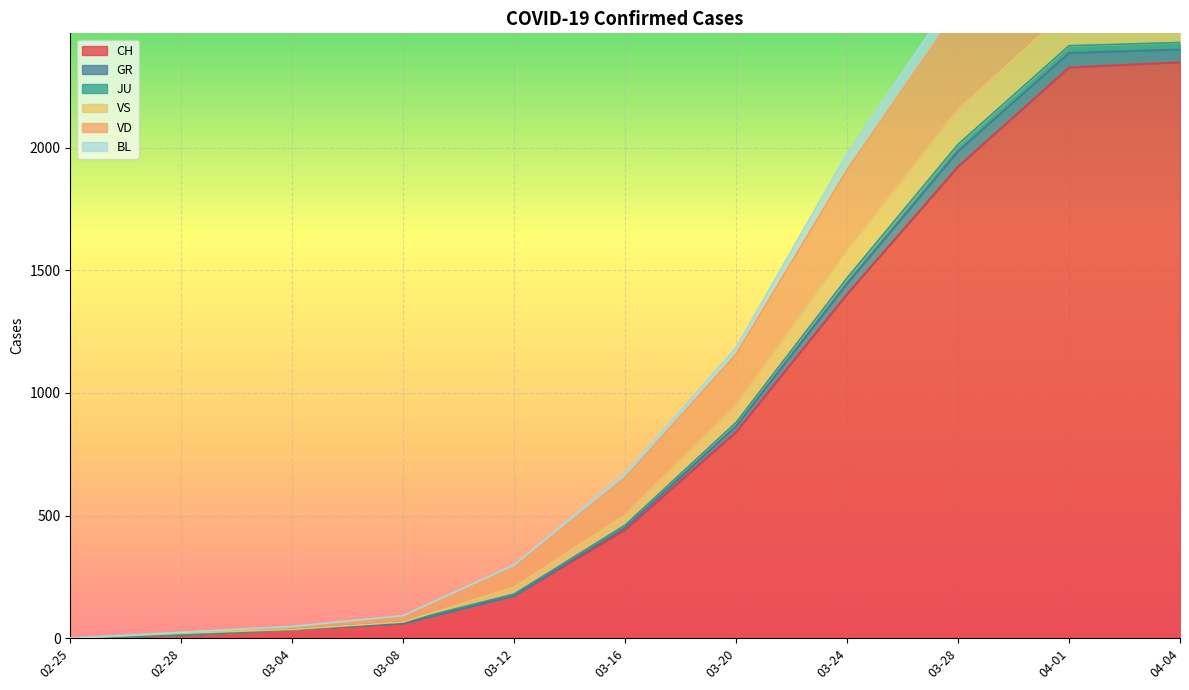

Which category has the highest value in the JU series?

04-01